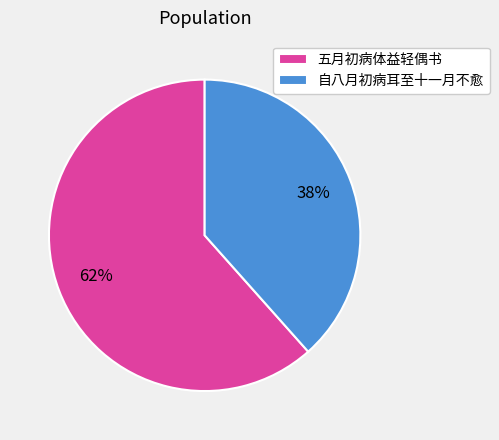

Combined, do 自八月初病耳至十一月不愈 and 五月初病体益轻偶书 account for over 50%?

Yes